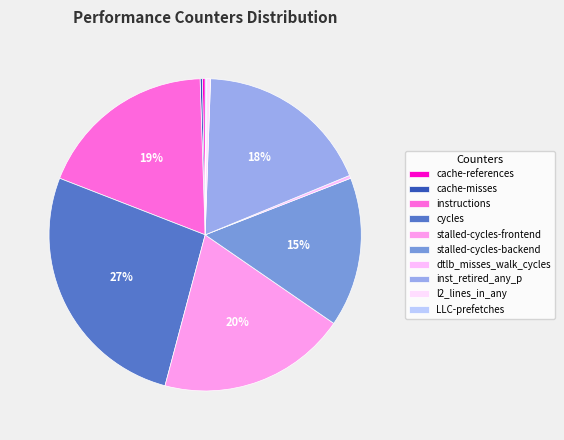

The instructions slice represents 10% of the pie. True or false?

False